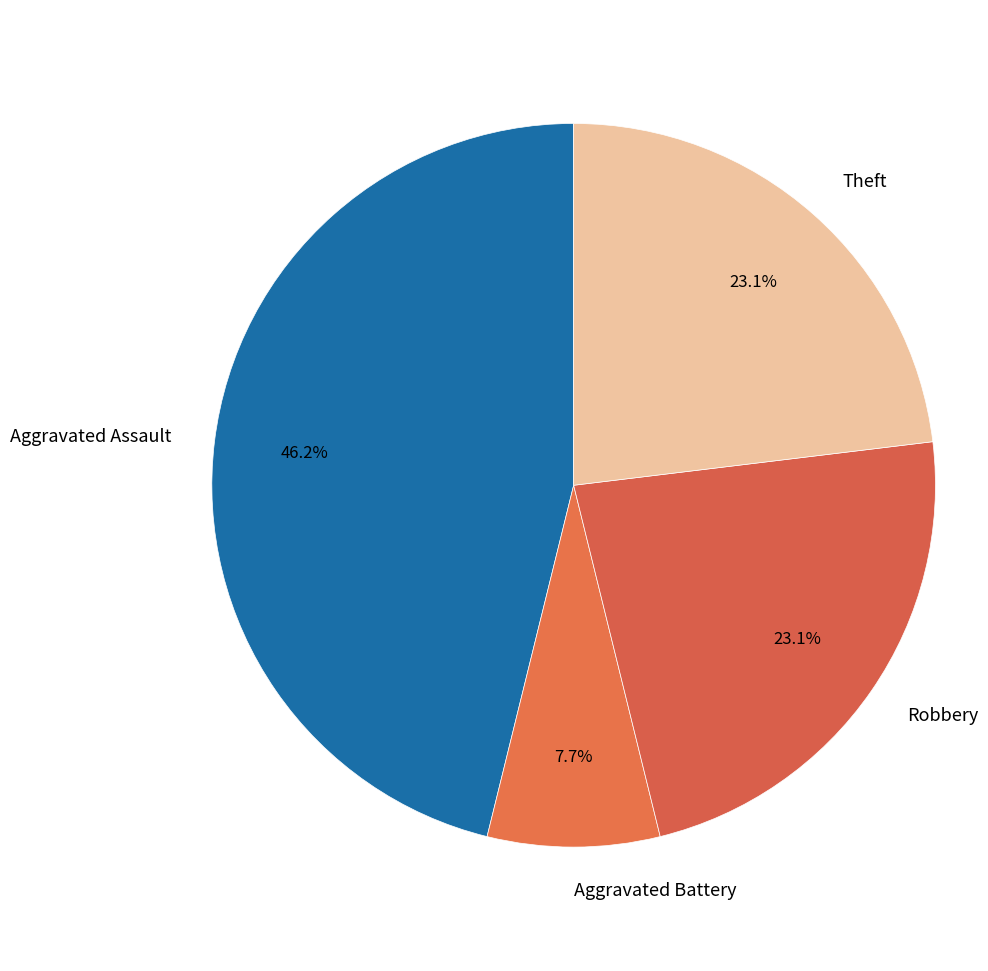

Is there a majority slice in this chart?

No